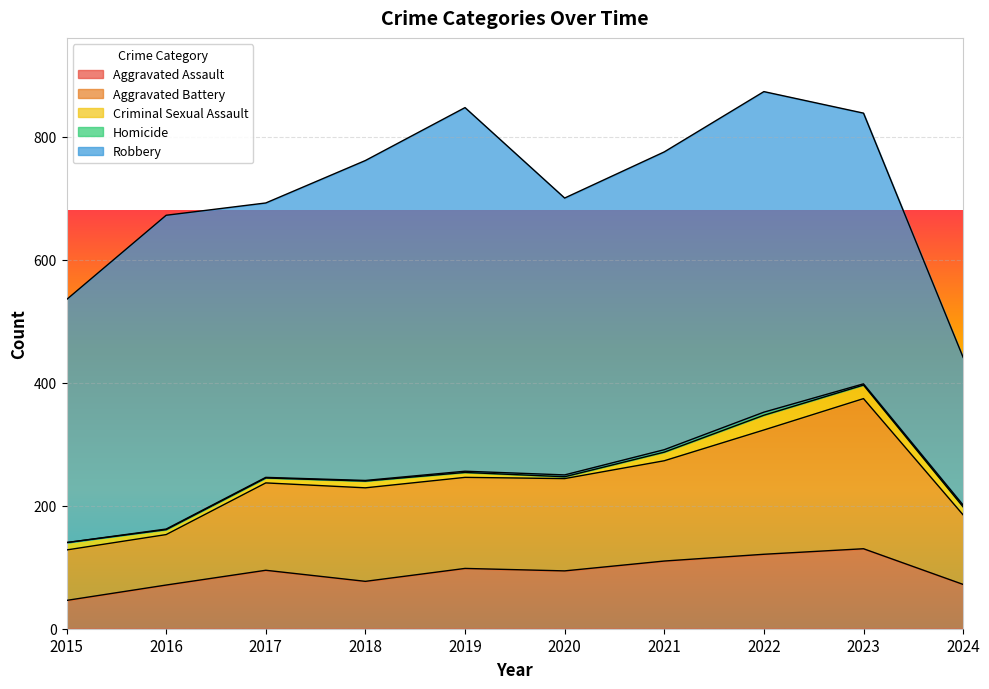

Where is the first local minimum for Homicide?

2023